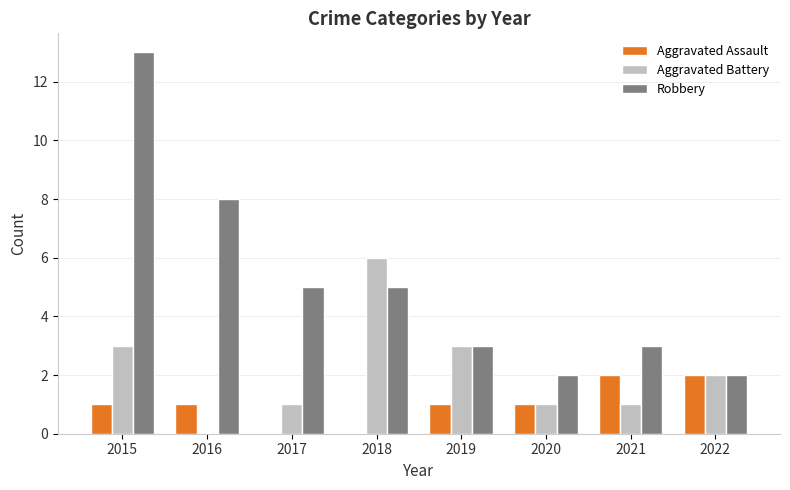

Reading left to right, what are all the values shown in this chart?

Aggravated Assault: 2015=1	2016=1	2017=0	2018=0	2019=1	2020=1	2021=2	2022=2
Aggravated Battery: 2015=3	2016=0	2017=1	2018=6	2019=3	2020=1	2021=1	2022=2
Robbery: 2015=13	2016=8	2017=5	2018=5	2019=3	2020=2	2021=3	2022=2